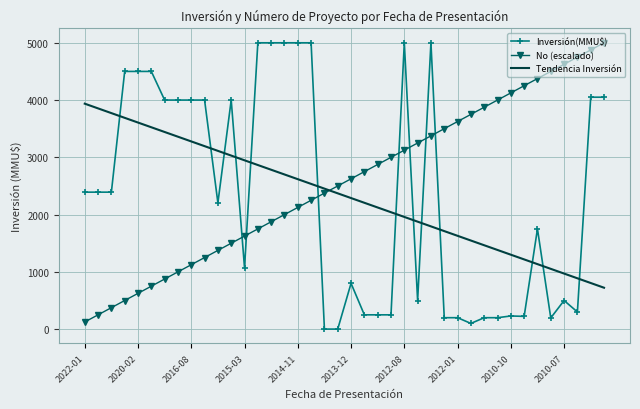

What are all the series names shown in the legend?

Inversión(MMU$), No (escalado), Tendencia Inversión